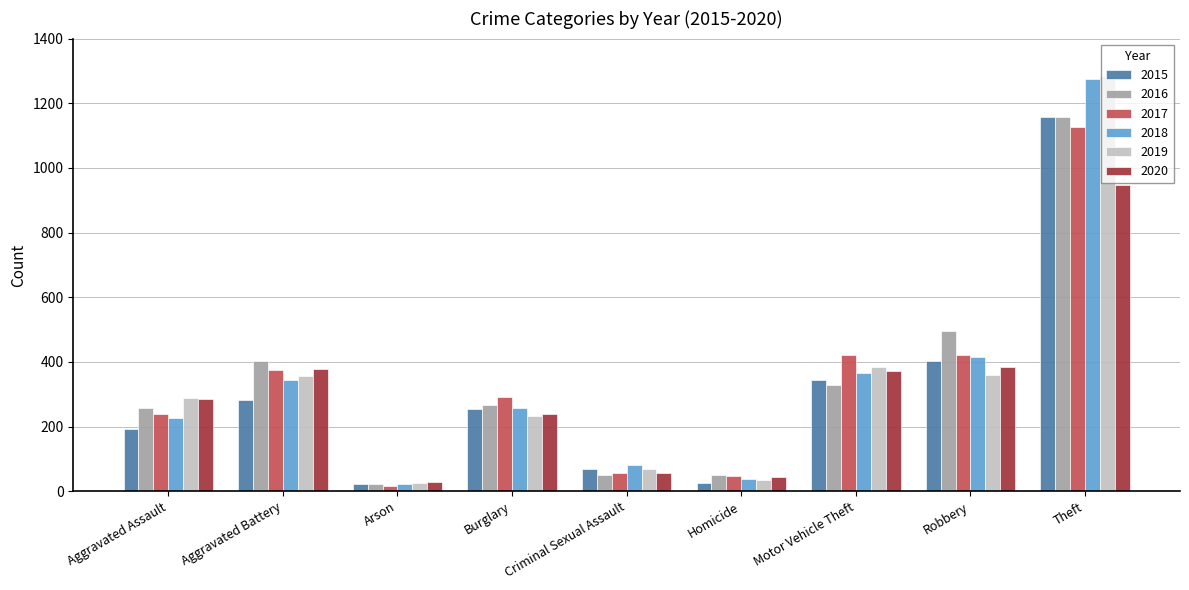

At which label is 2016 closest to 589?

Robbery